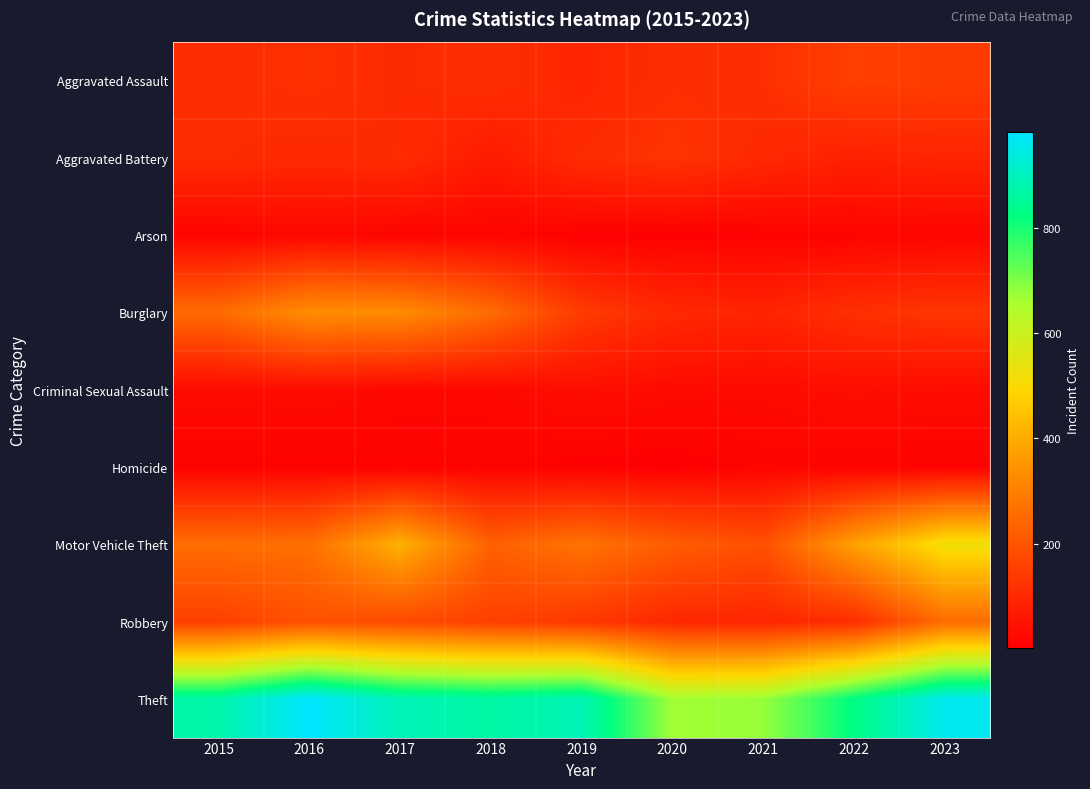

At how many categories does at least one series exceed 327?

9